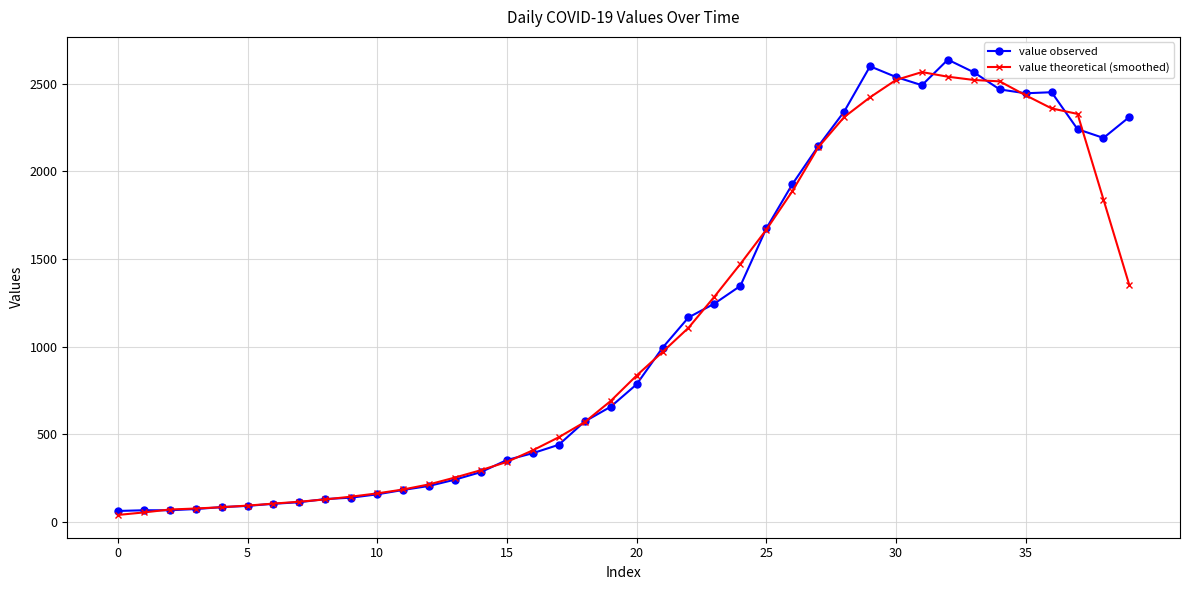

What is the maximum value for value observed?

2638.0